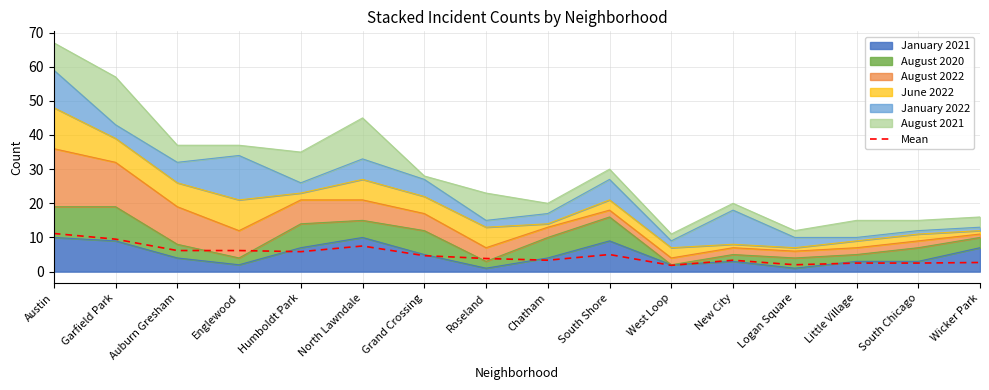

What is the difference between the maximum and second lowest values?

9.2